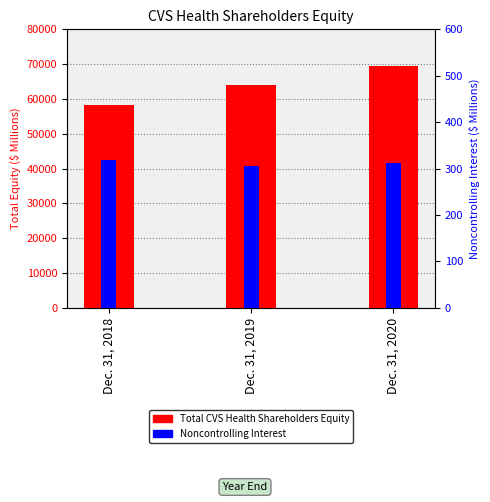

List the series in order of their overall mean, highest first.

Total CVS Health Shareholders Equity, Noncontrolling Interest